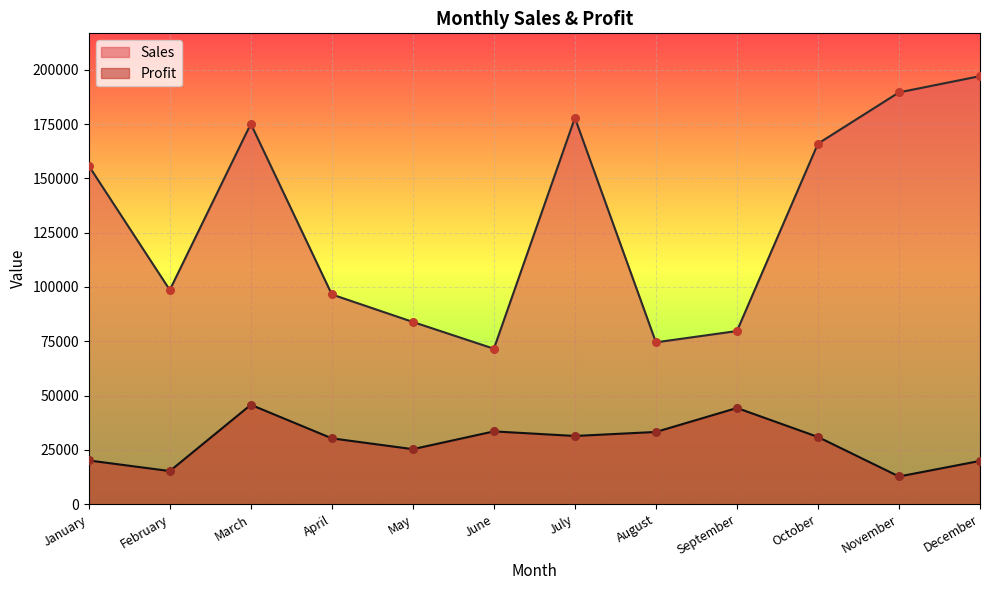

Is the value of Sales at May greater than the value of Profit at December?

Yes